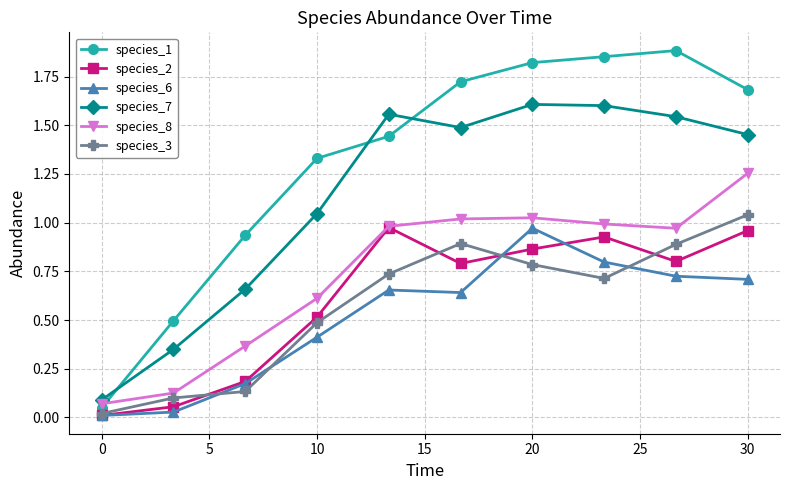

True or false: species_6 and species_7 intersect in this chart.

False